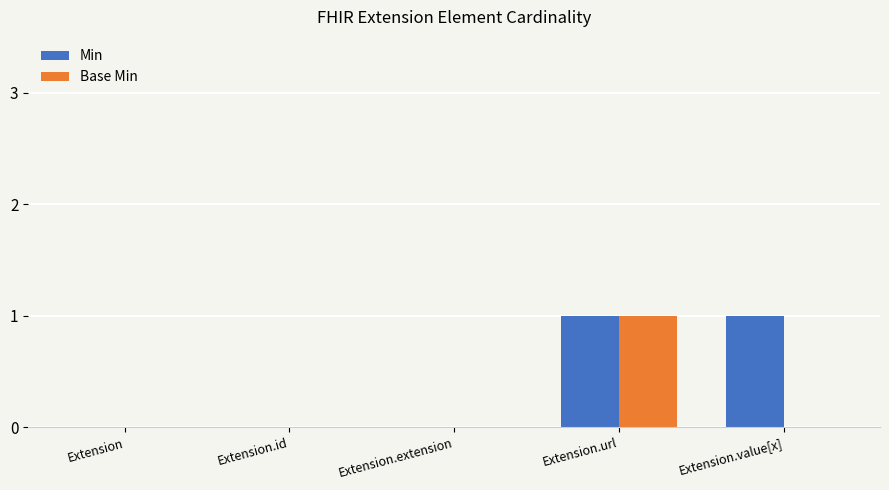

Between Extension.id and Extension.value[x], which series saw the biggest shift?

Min